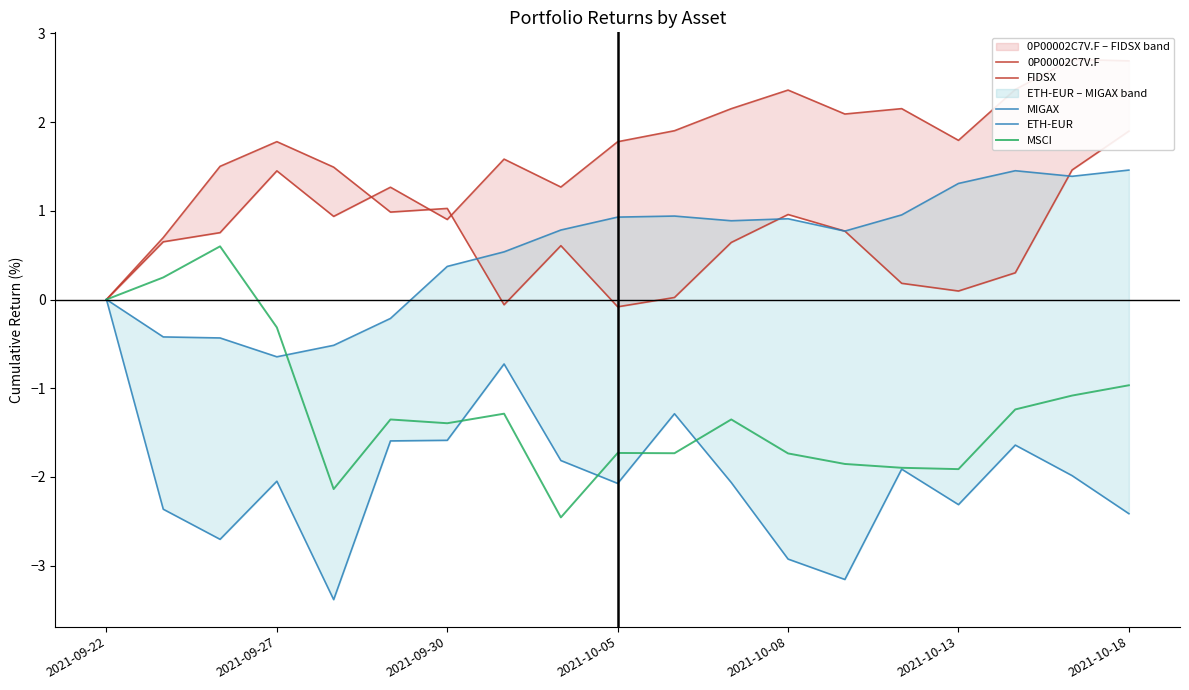

Reading left to right, what are all the values shown in this chart?

0P00002C7V.F: 0.0	0.7	1.5	1.8	1.5	1.0	1.0	-0.1	0.6	-0.1	0.0	0.6	1.0	0.8	0.2	0.1	0.3	1.5	1.9
FIDSX: 0.0	0.7	0.8	1.5	0.9	1.3	0.9	1.6	1.3	1.8	1.9	2.2	2.4	2.1	2.2	1.8	2.4	2.7	2.7
MIGAX: 0.0	-2.4	-2.7	-2.0	-3.4	-1.6	-1.6	-0.7	-1.8	-2.1	-1.3	-2.1	-2.9	-3.2	-1.9	-2.3	-1.6	-2.0	-2.4
ETH-EUR: 0.0	-0.4	-0.4	-0.6	-0.5	-0.2	0.4	0.5	0.8	0.9	0.9	0.9	0.9	0.8	1.0	1.3	1.5	1.4	1.5
MSCI: 0.0	0.2	0.6	-0.3	-2.1	-1.4	-1.4	-1.3	-2.5	-1.7	-1.7	-1.4	-1.7	-1.9	-1.9	-1.9	-1.2	-1.1	-1.0